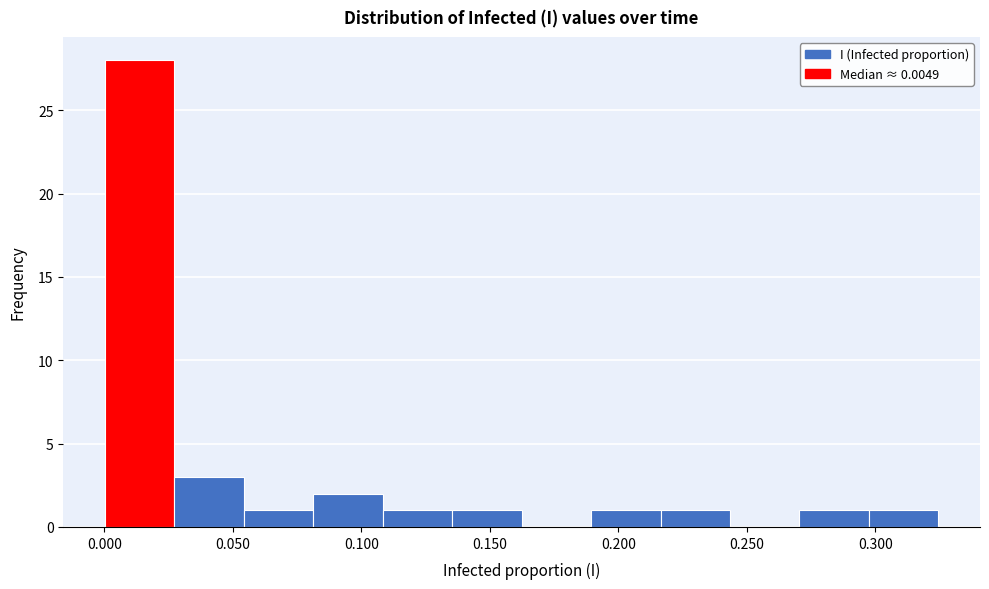

What is the height of the bar covering 0.190 to 0.215 on the x-axis? Neither the bar edges nor the heights are printed on the chart, so give them approximately, as read against the axes.

1